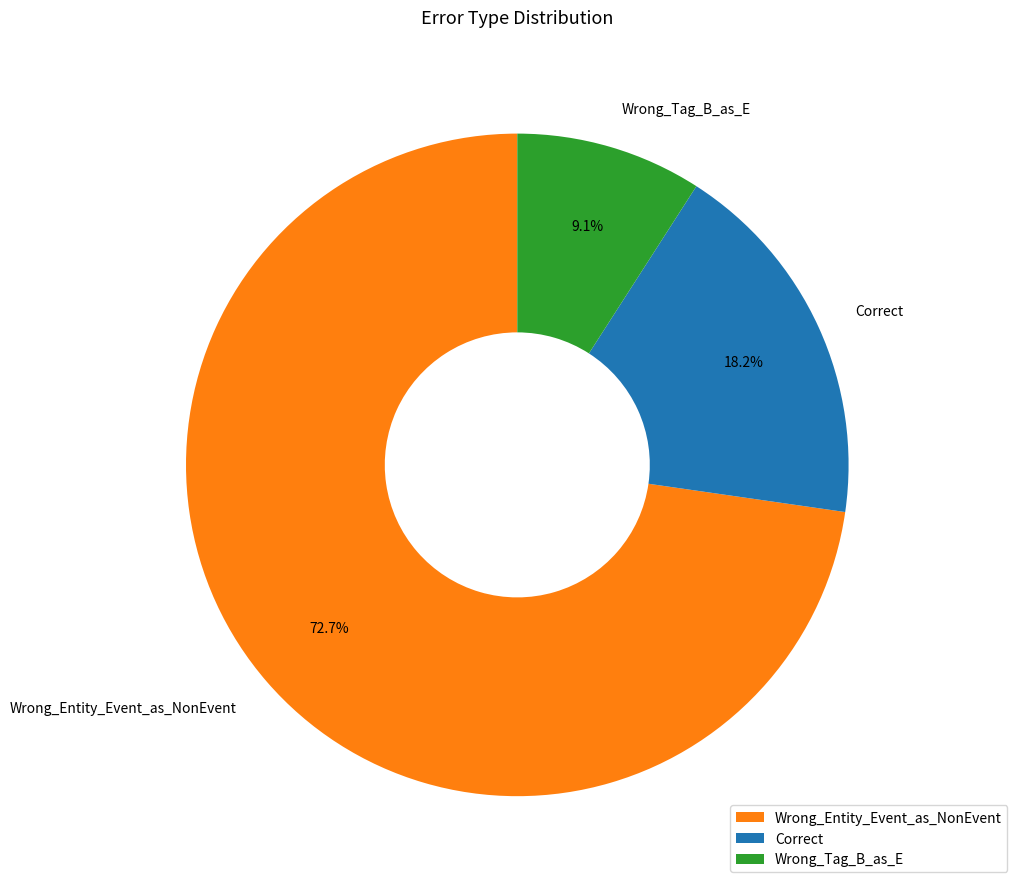

How many slices are in this pie chart?

3